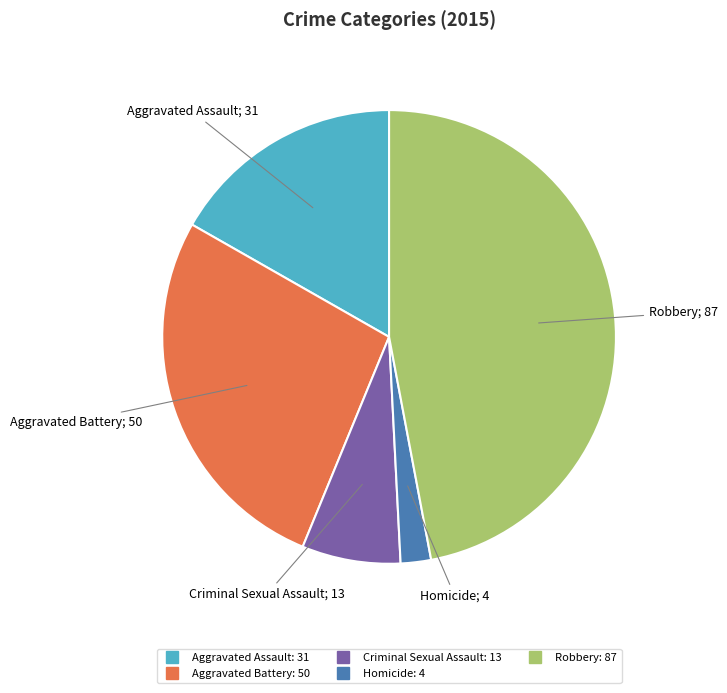

What is the largest slice in the pie chart?

Robbery